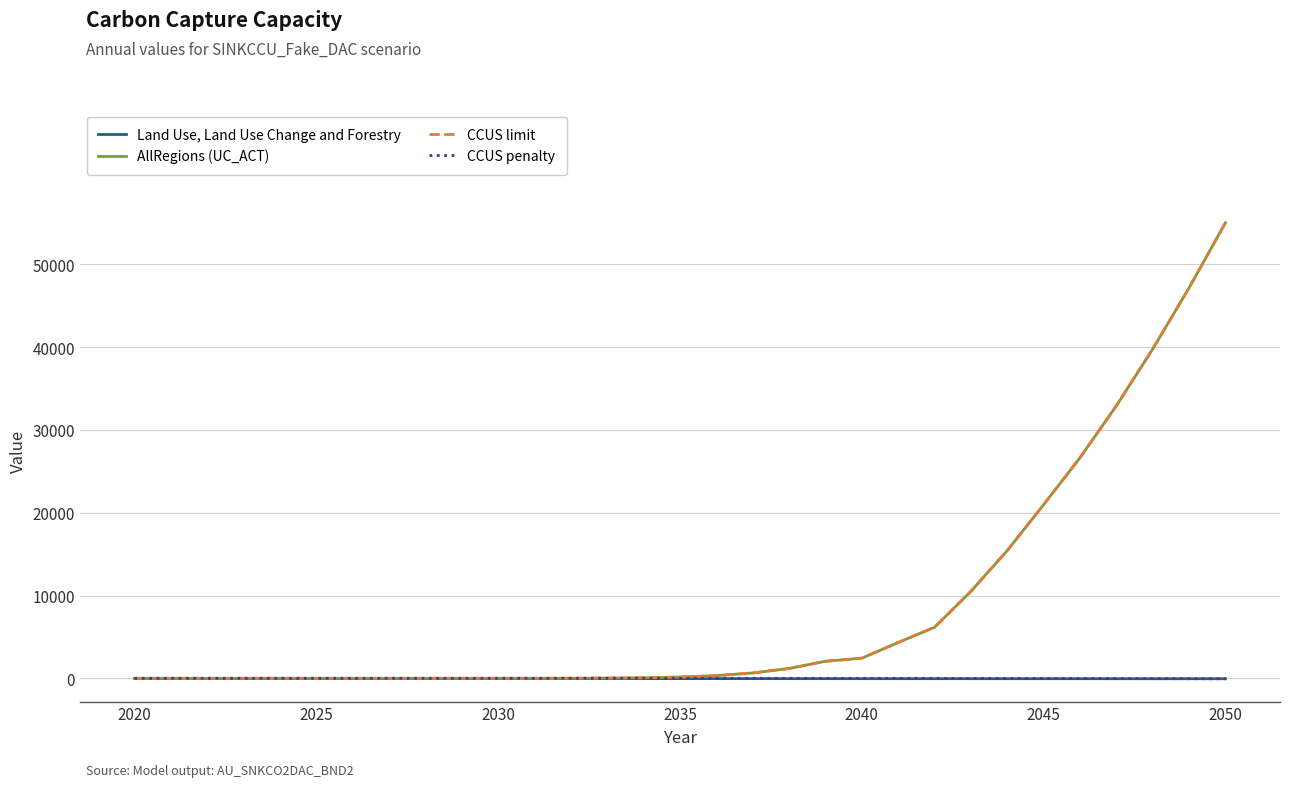

Does the chart display data point markers on the line(s)?

No